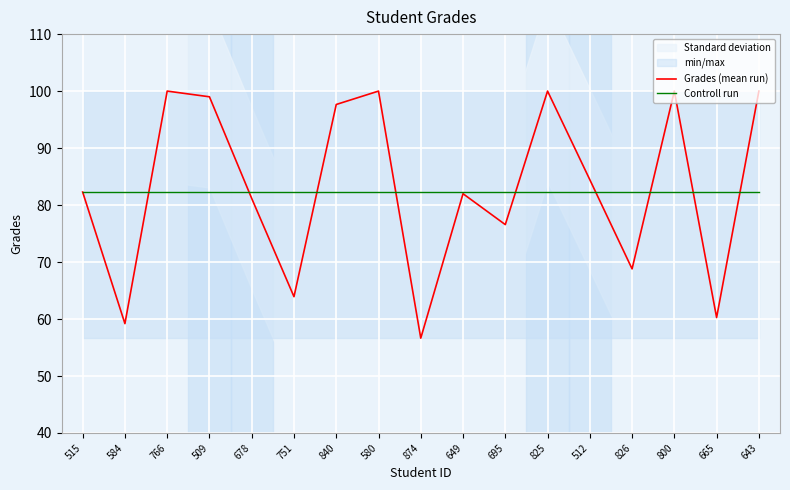

What is the approximate value of Grades (mean run) at 826?

68.8